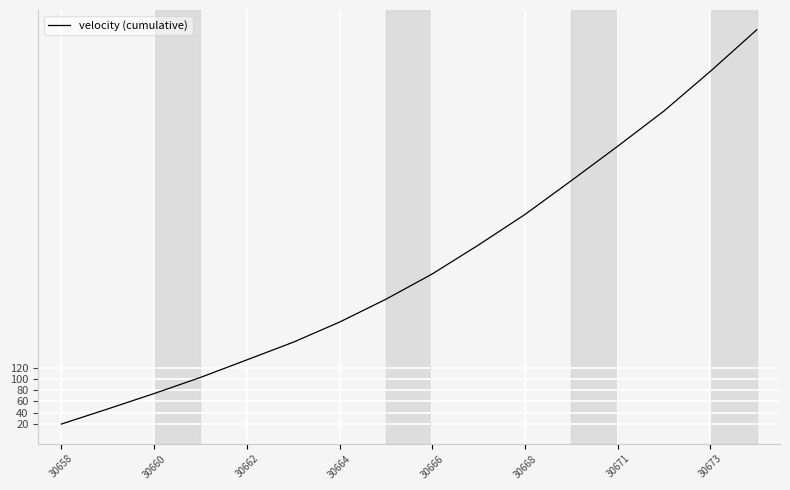

Reading left to right, list all the values displayed in this chart.

20.0	46.7	74.0	102.6	133.7	164.9	200.6	241.1	285.9	337.3	391.3	451.2	512.1	574.7	644.9	718.5